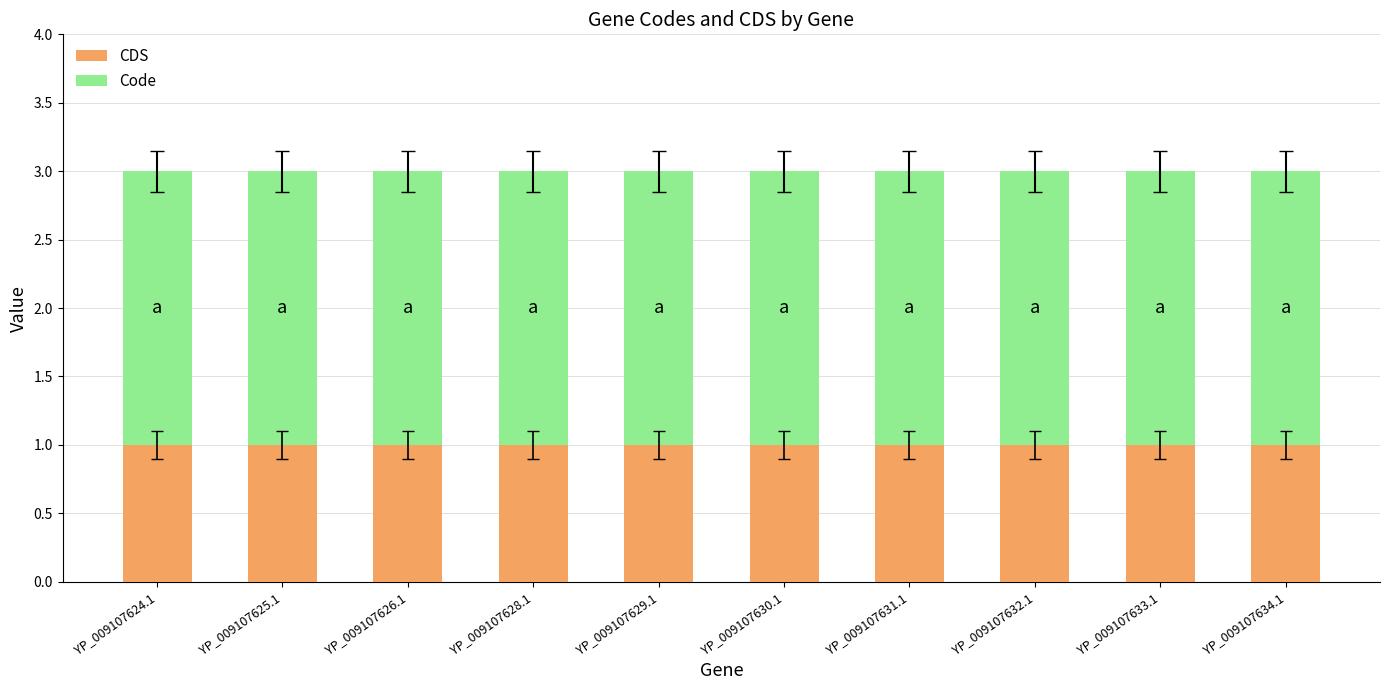

What is the total value across all series at YP_009107631.1?

3